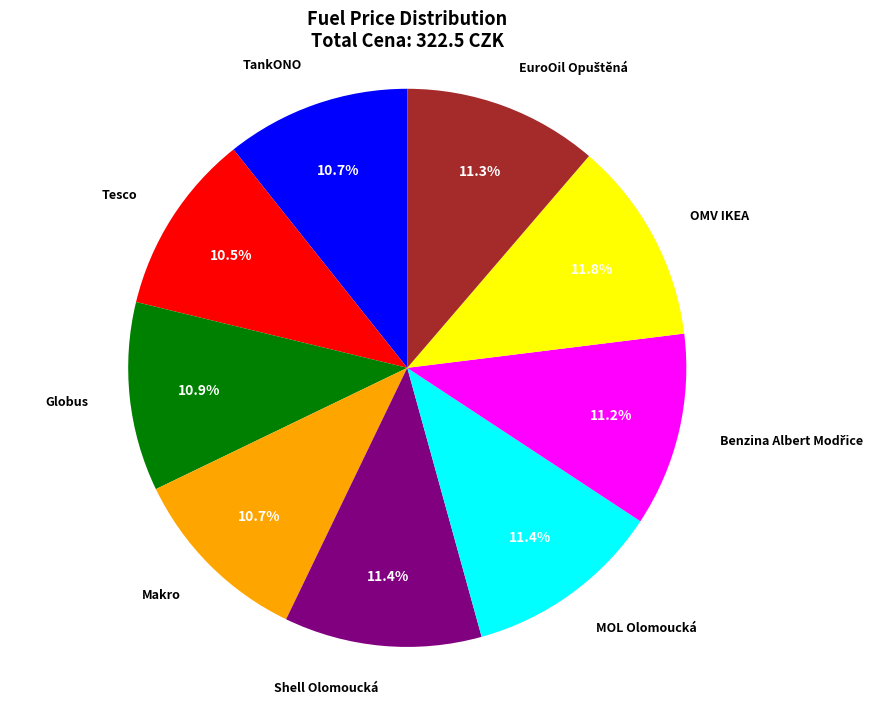

Is there a majority slice in this chart?

No